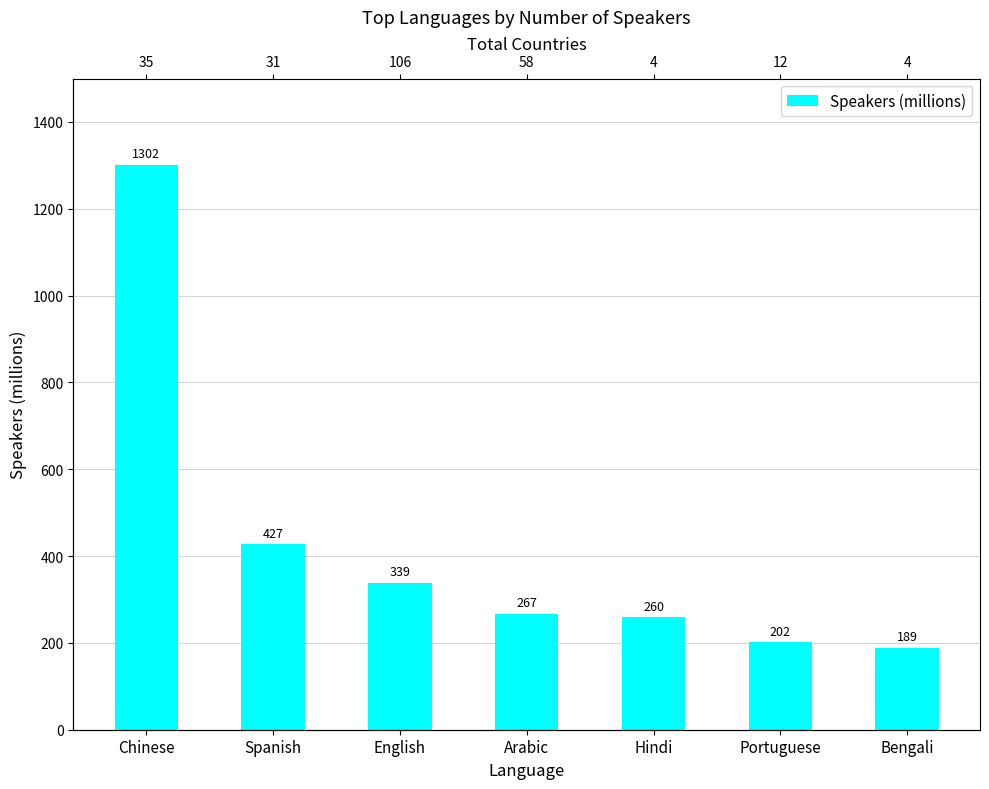

How many values are below 267?

3